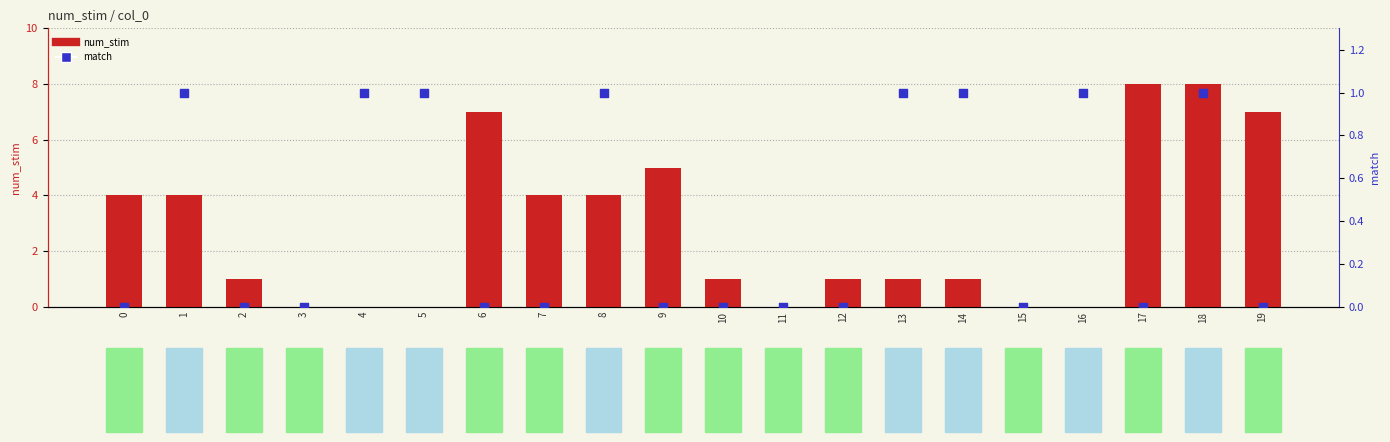

Which series has the largest total across all categories?

num_stim